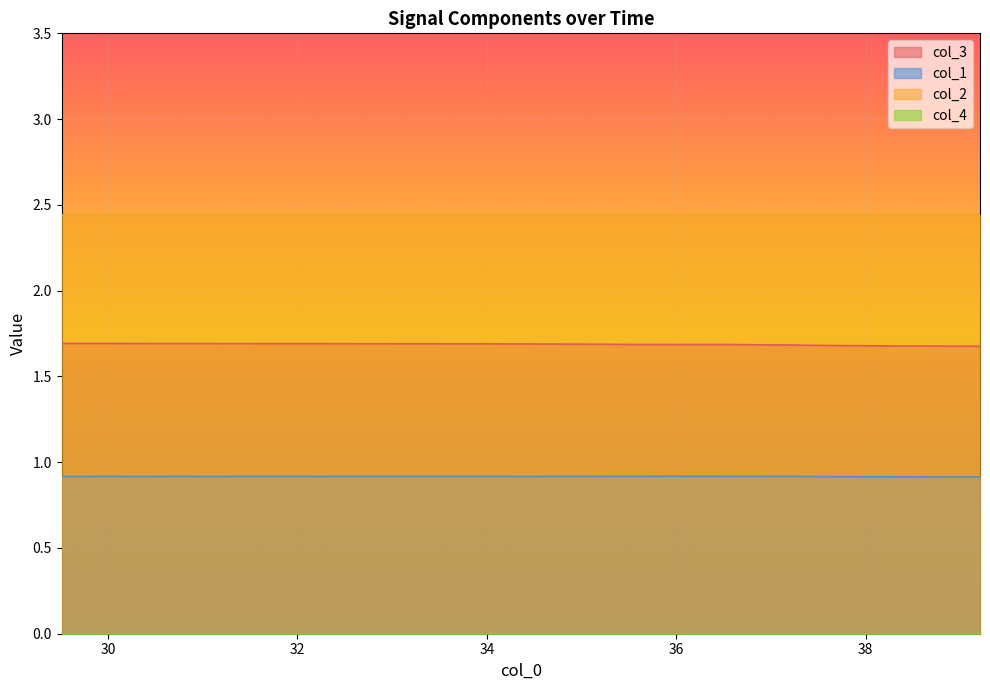

Which series has the largest total across all categories?

col_2